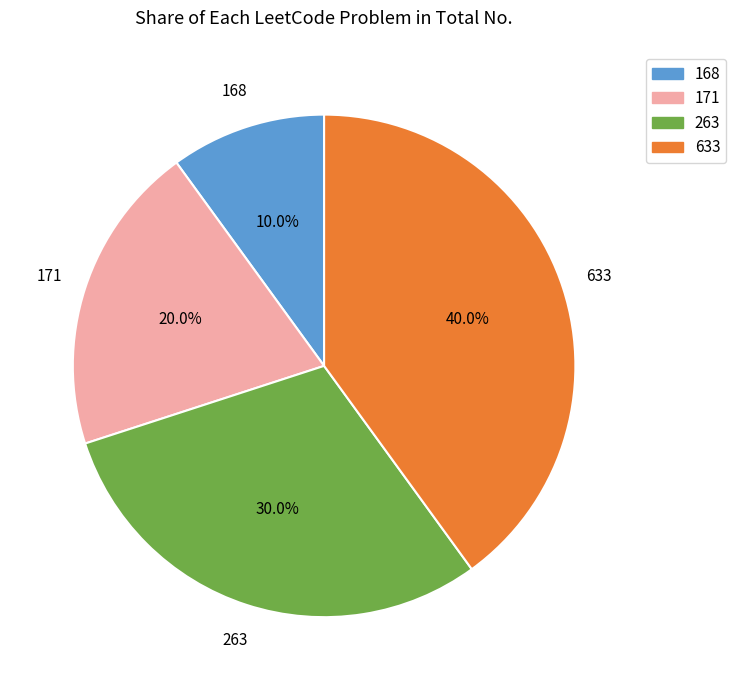

Do 168 and 263 together represent more than half of the pie?

No